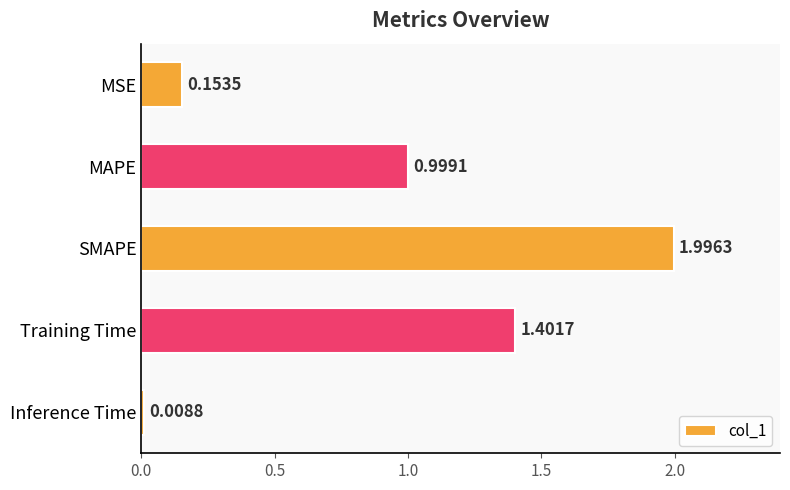

What is the change in value from MSE to MAPE?

+0.8